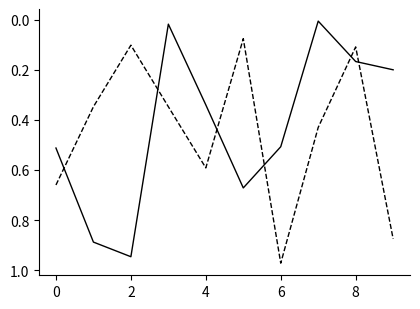

What is the label of the 3rd point from the left?

2